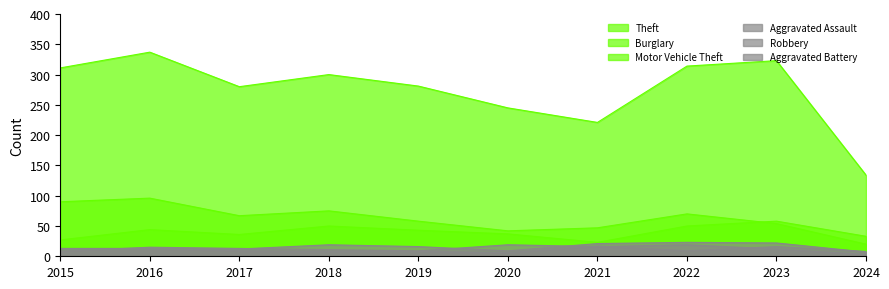

Is the value of Theft at 2015 greater than the value of Burglary at 2018?

Yes